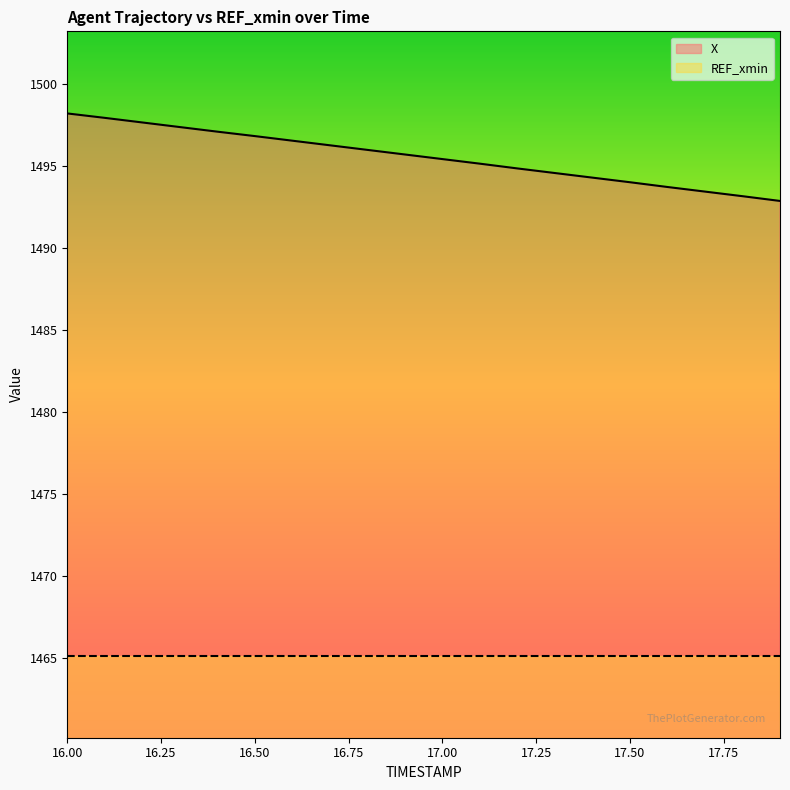

At which category does the chart reach its minimum across all series?

17.9